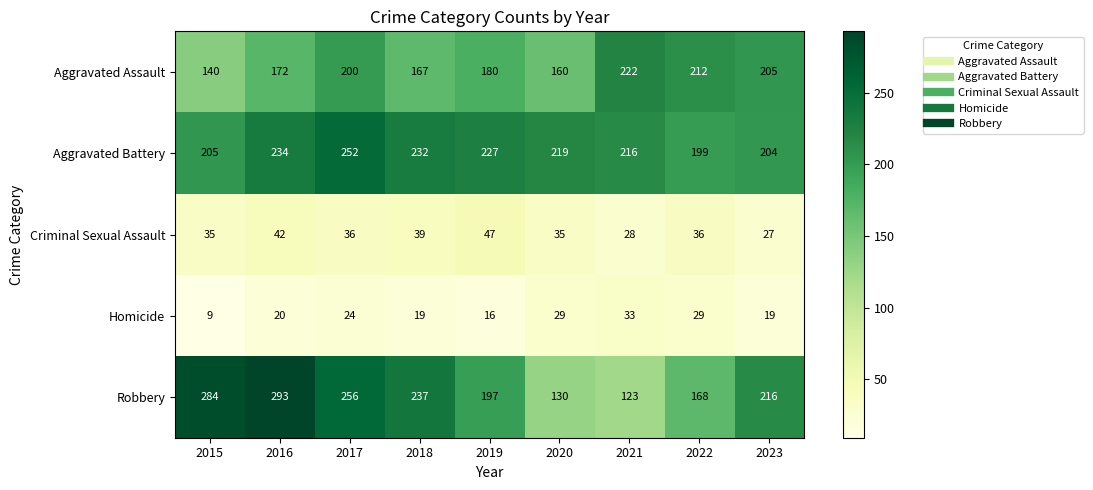

How many series are shown in this chart?

5